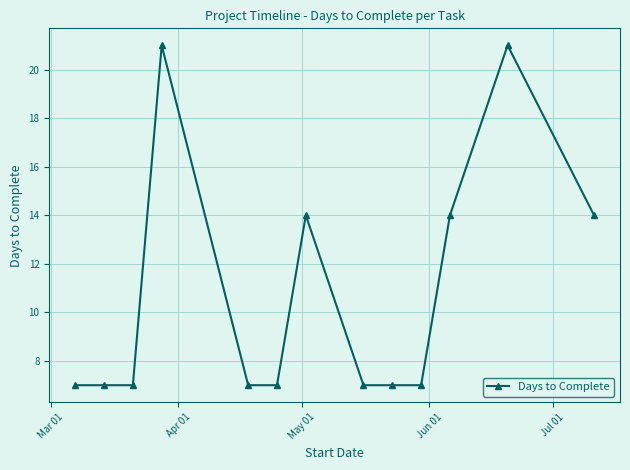

What is the sum of all values?

140